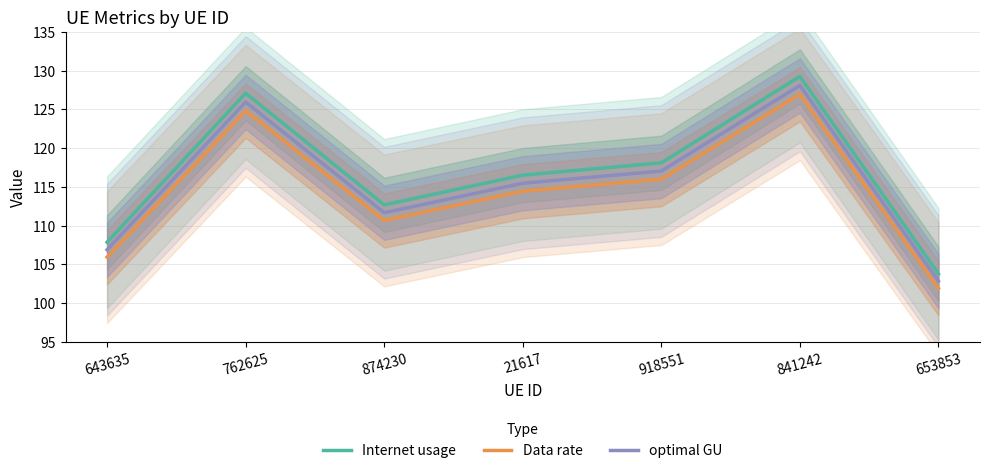

Which category has the lowest value in the Internet usage series?

653853